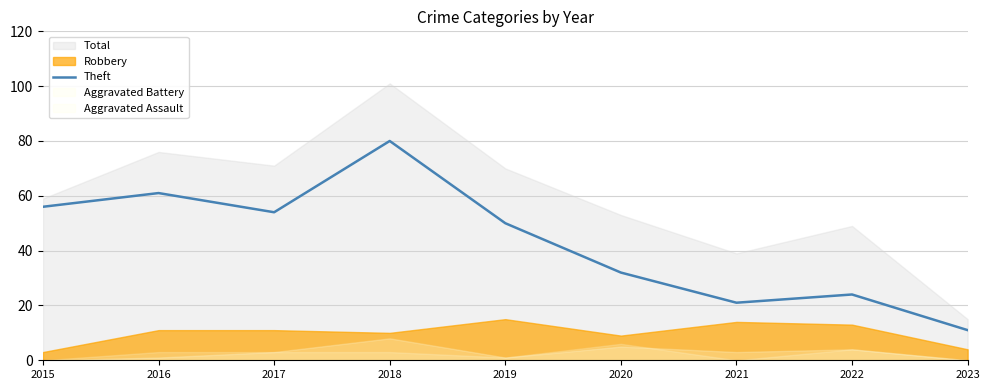

Where is the first local minimum?

2017